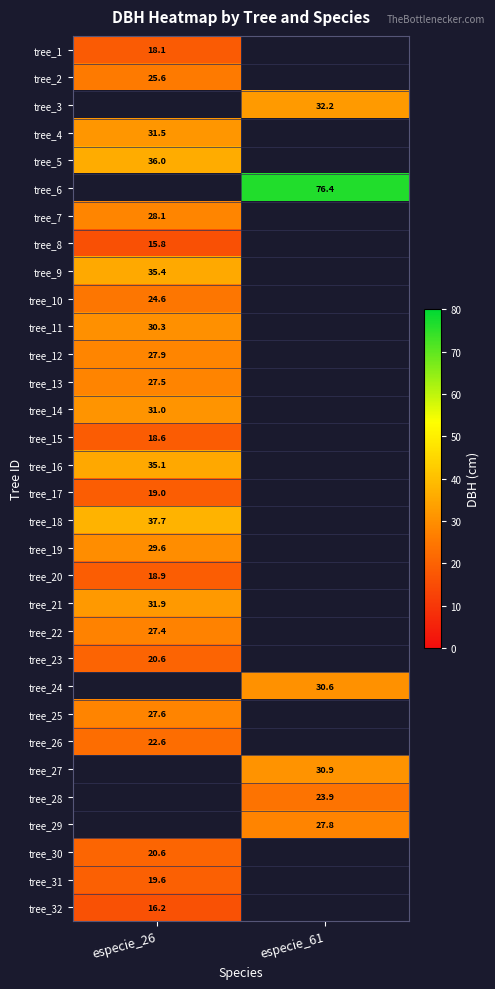

Which category has the lowest value across all series?

especie_26